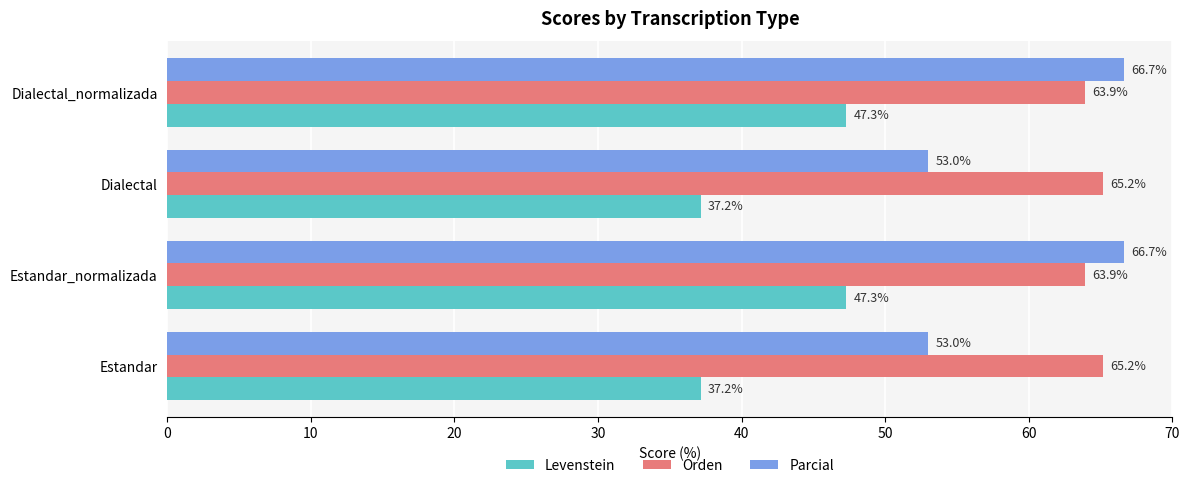

At how many categories does at least one series exceed 47?

4